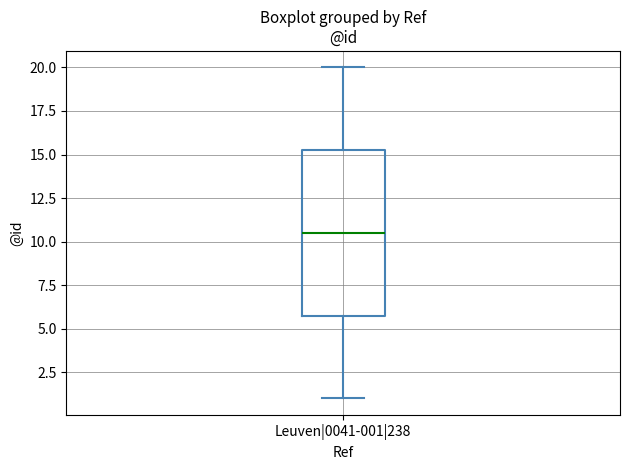

Read this box plot against the y-axis: the position of the median line, the range covered by the box, and the ends of both whiskers. The values are not printed on the chart, so give them approximately, as read against the axis.

median 10.5, box 6.0 to 15.5, whiskers 1.0 to 20.0